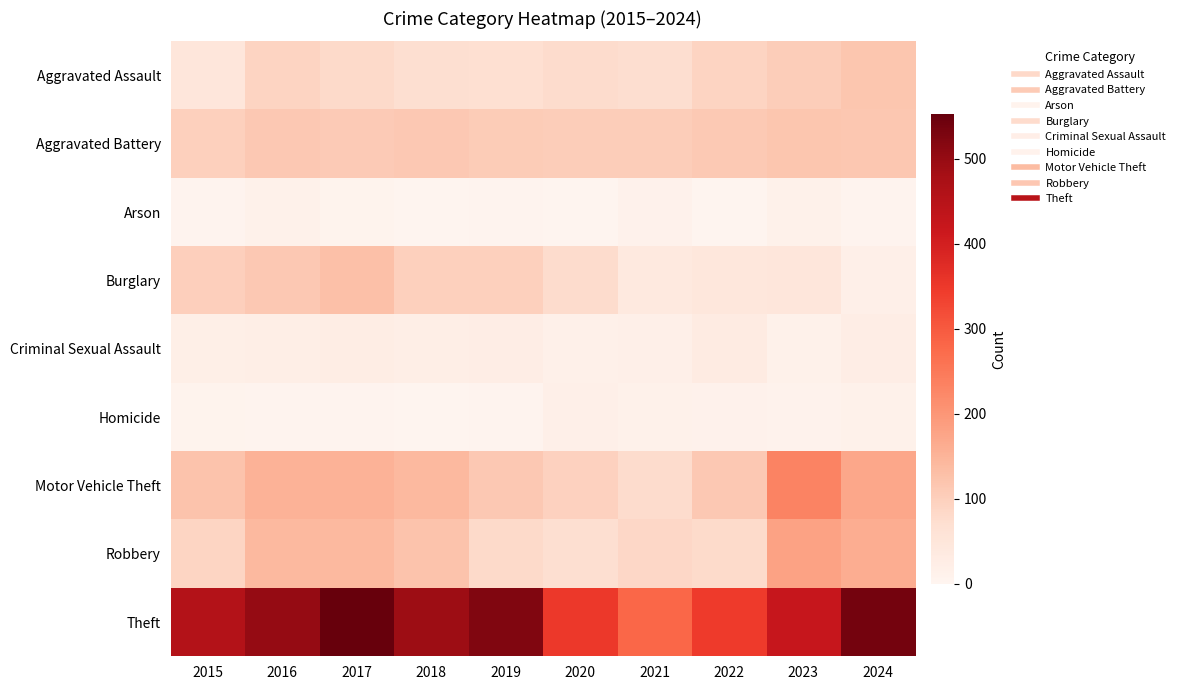

At how many categories does at least one series exceed 436?

6